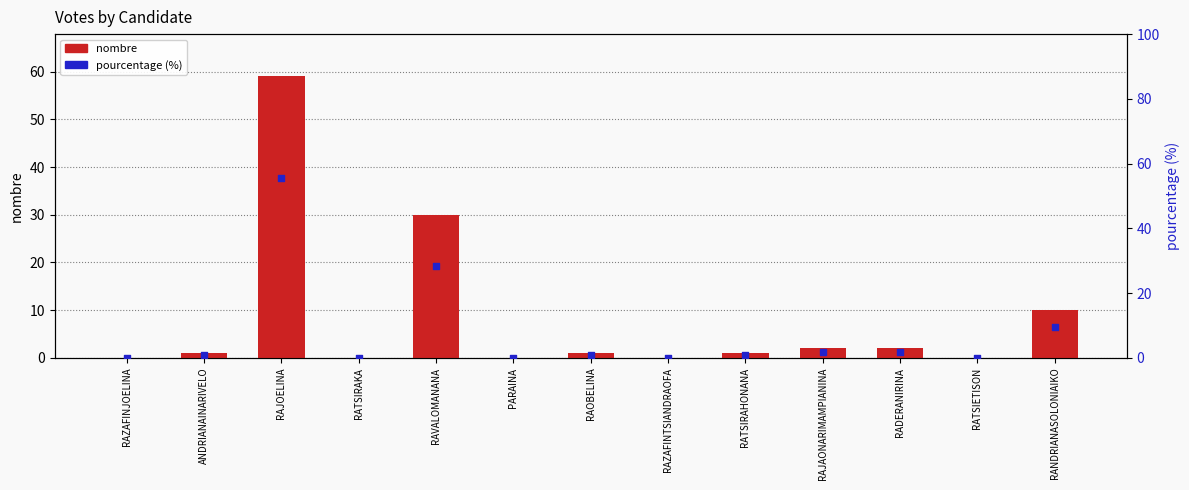

Is the value of pourcentage (%) at RANDRIANASOLONIAIKO greater than the value of nombre at RADERANIRINA?

Yes